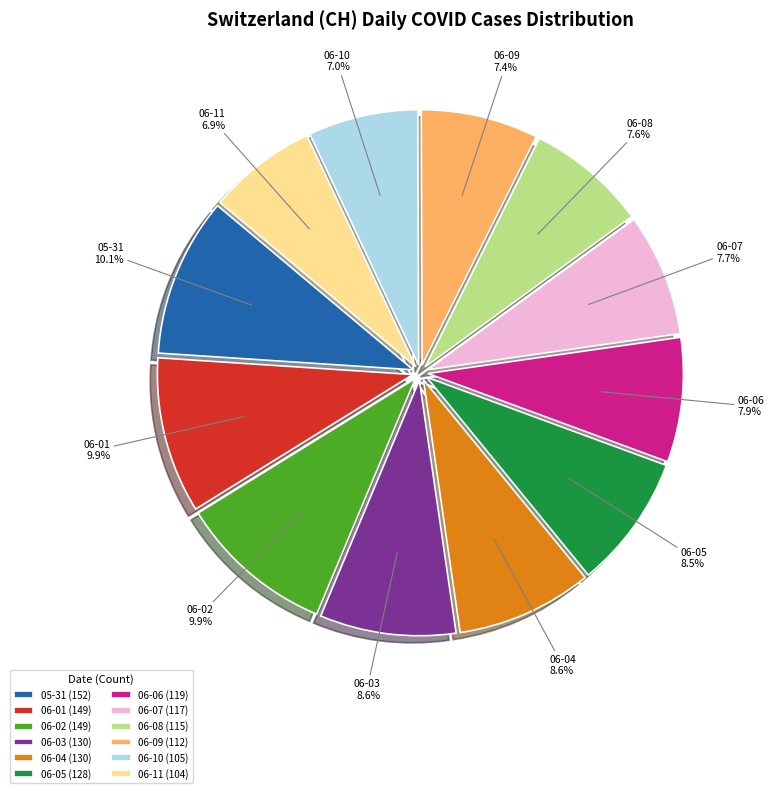

What is the ratio of the value at 06-03 to the value at 06-08?

1.1